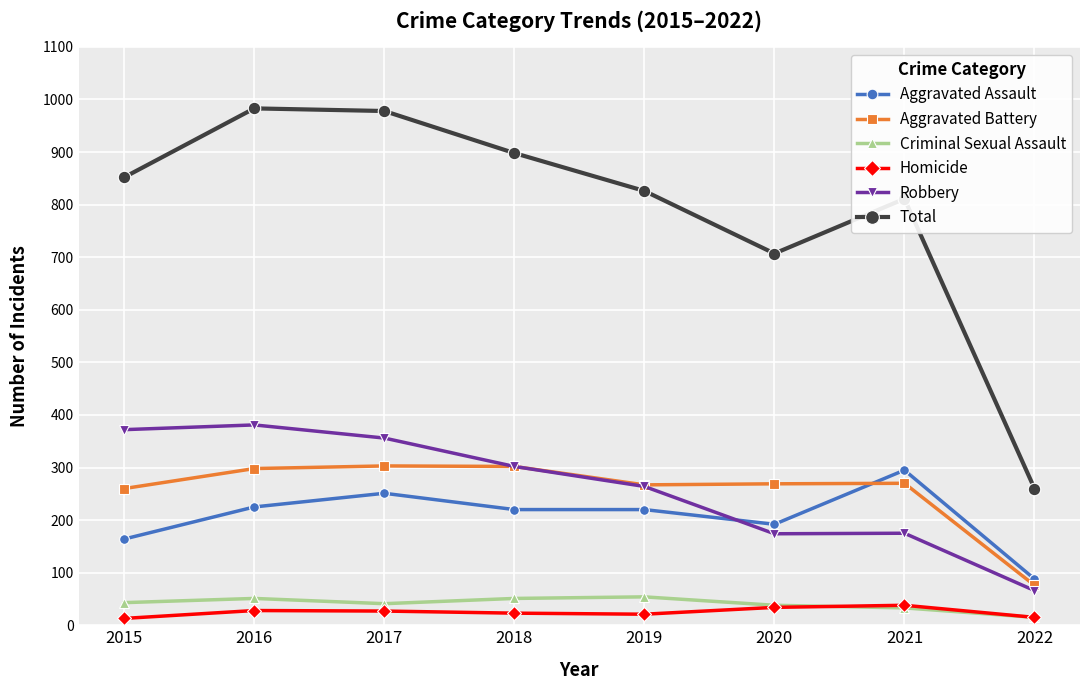

Which series has the largest total across all categories?

Total